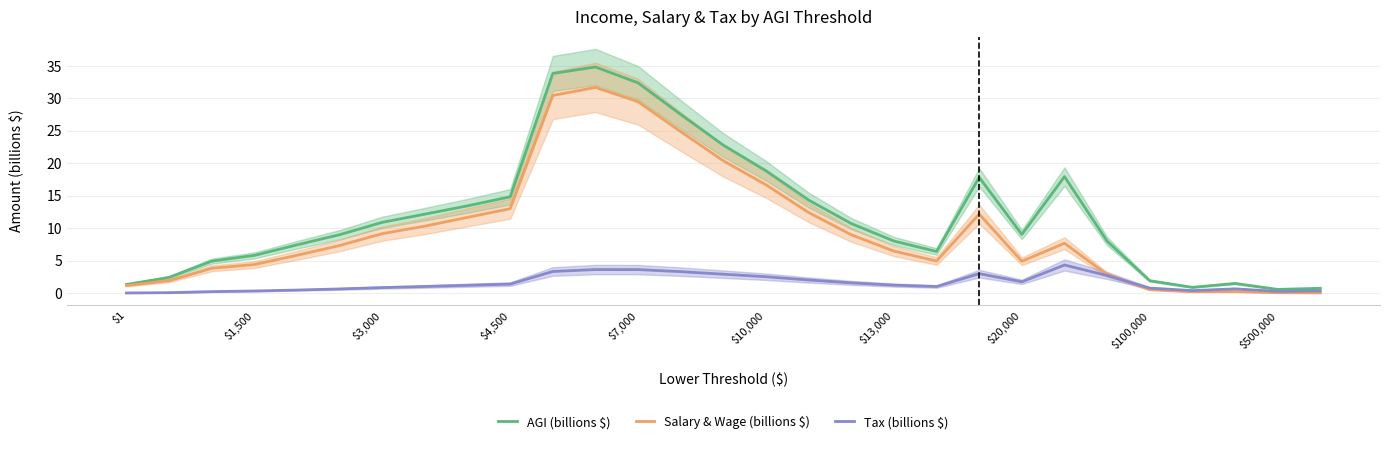

What is the difference between the second highest and minimum values in the Salary & Wage (billions $) series?

30.4